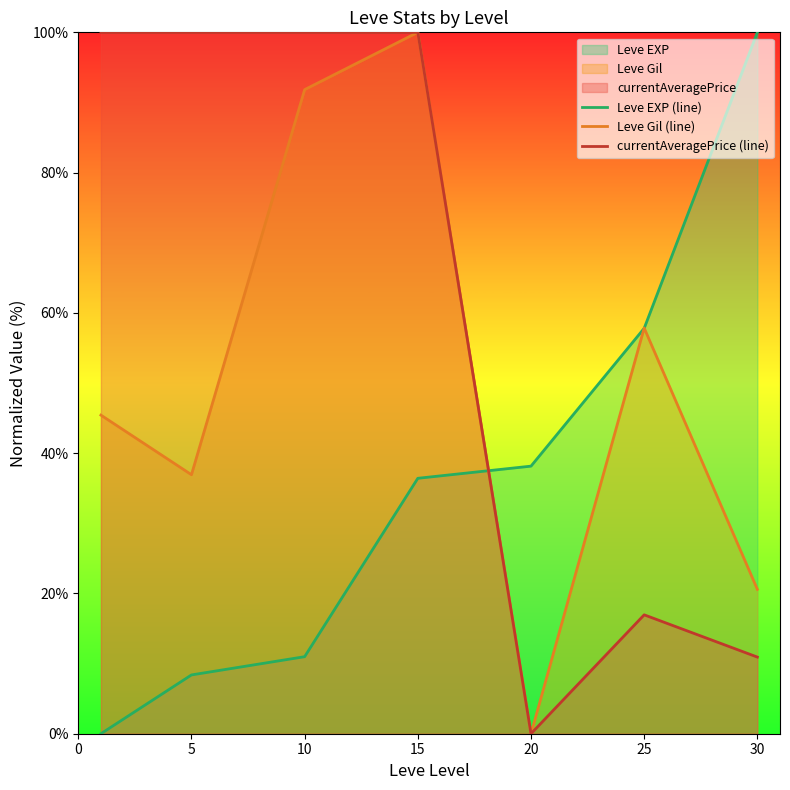

What is the average value of the Leve EXP (line) series?

36.0